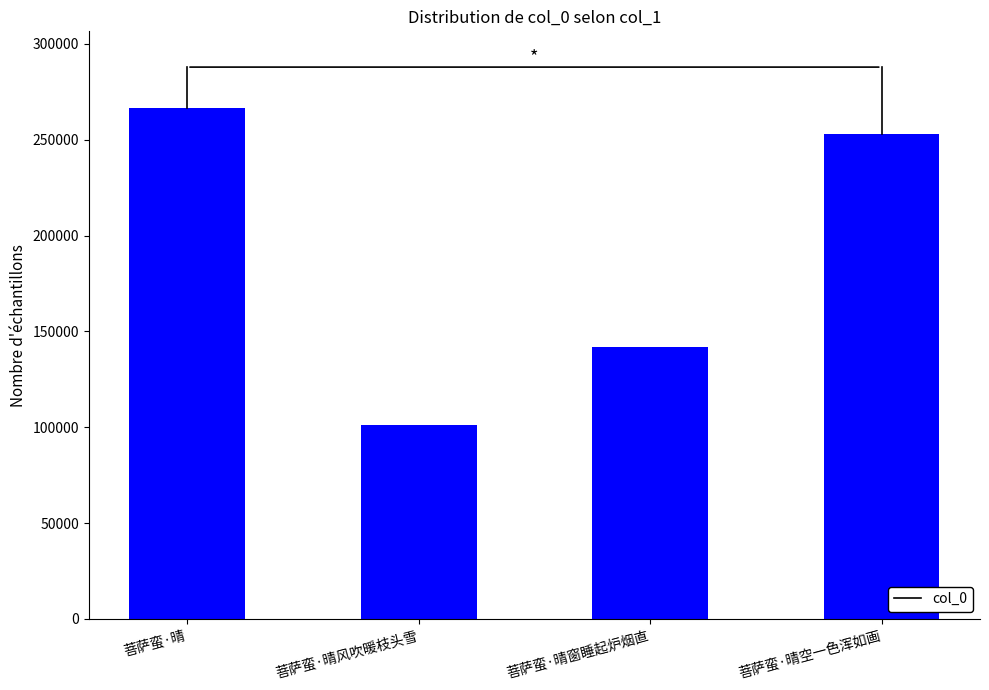

Reading left to right, list all the values displayed in this chart.

266591	101344	141687	252977